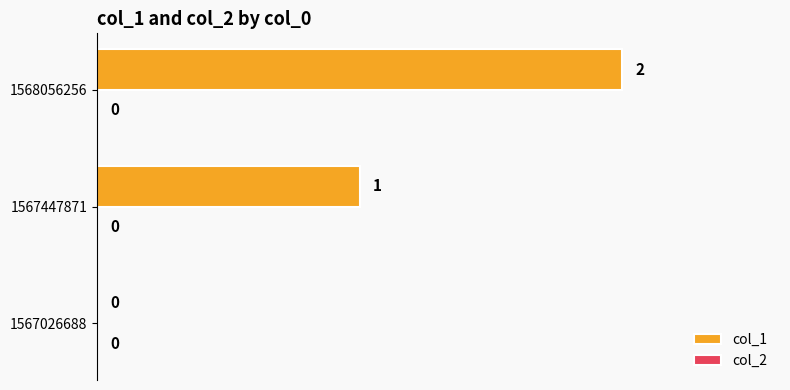

The chart shows a value of -1 at 1567026688. True or false?

False